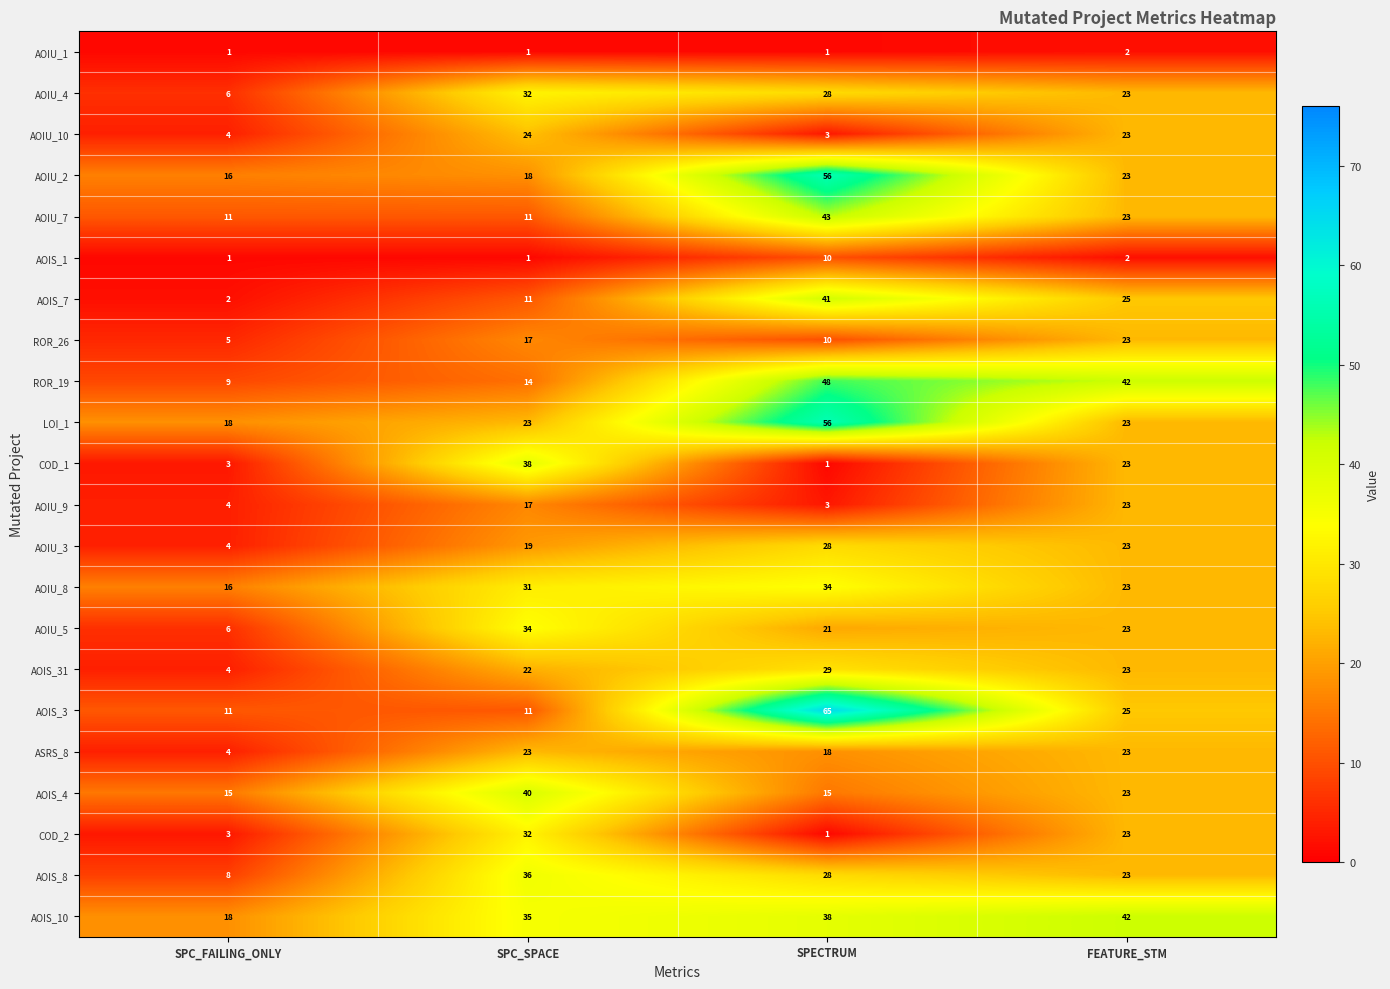

List the labels in order of AOIS_8 value, largest first.

SPC_SPACE, SPECTRUM, FEATURE_STM, SPC_FAILING_ONLY